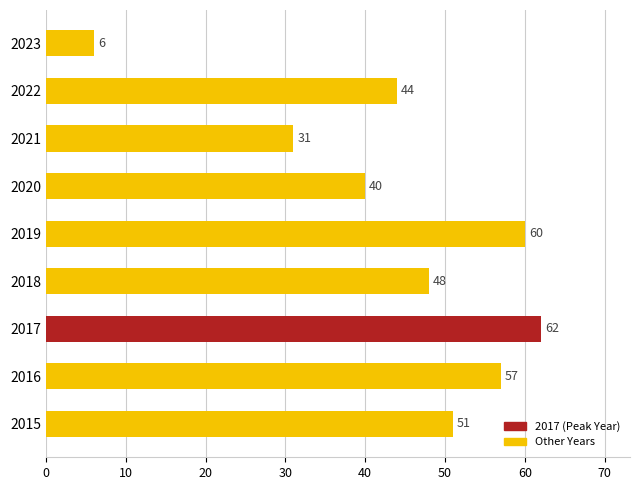

Reading bottom to top, transcribe all the data shown in this chart.

51	57	62	48	60	40	31	44	6